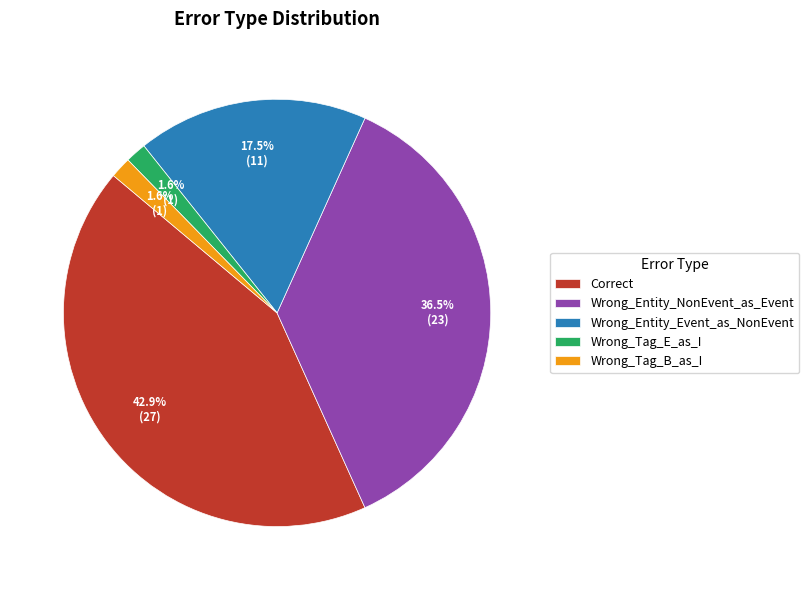

How many segments does this pie chart have?

5